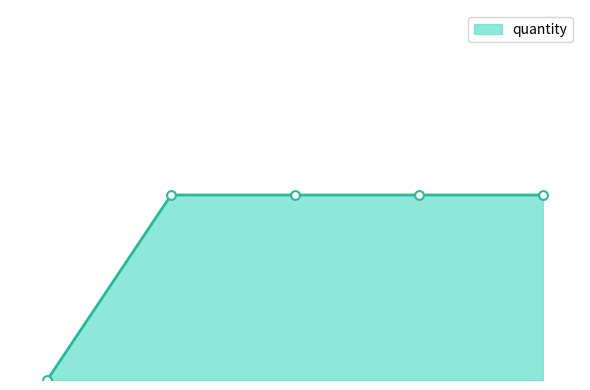

Does the chart have visible grid lines?

No